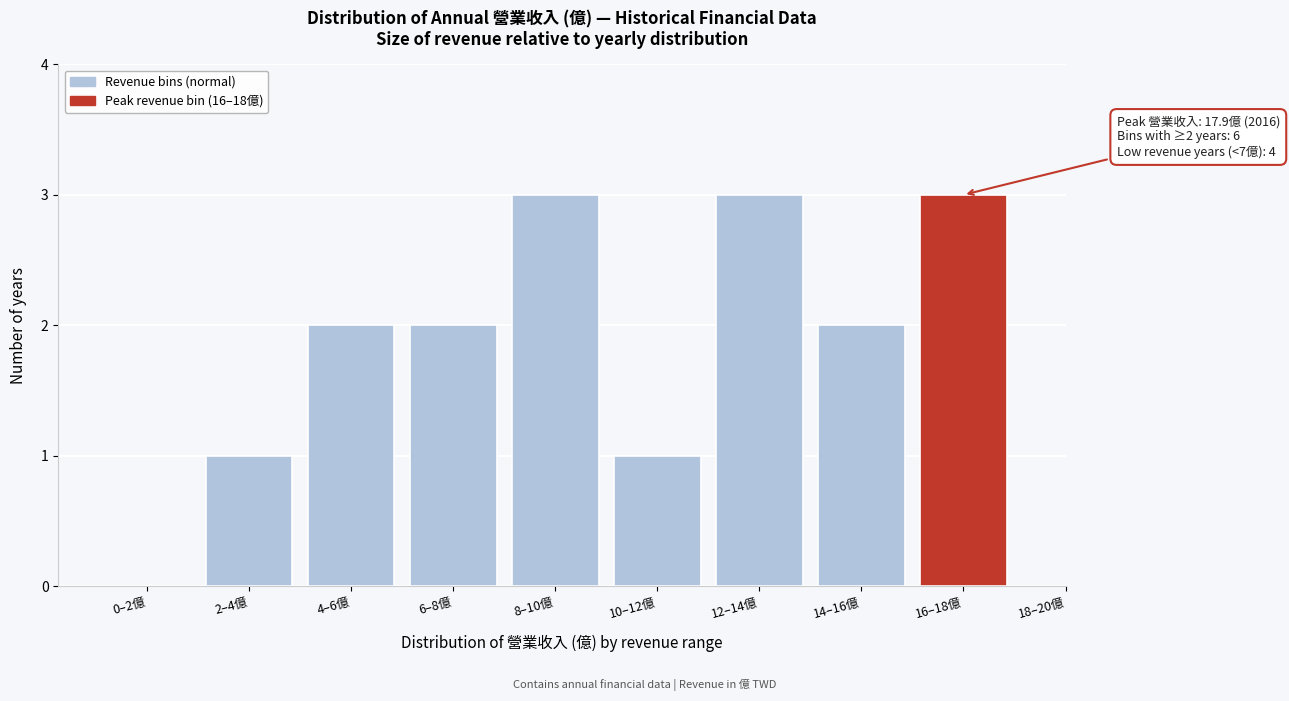

Reading left to right, list all the values displayed in this chart.

0–2億=0	2–4億=1	4–6億=2	6–8億=2	8–10億=3	10–12億=1	12–14億=3	14–16億=2	16–18億=3